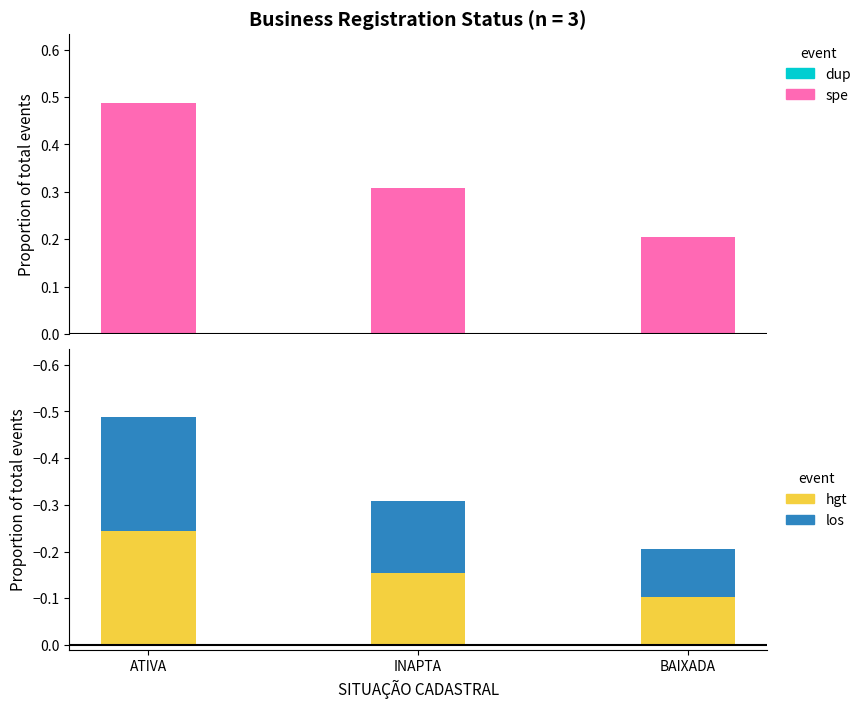

True or false: dup has a value of 0.0 at INAPTA.

True